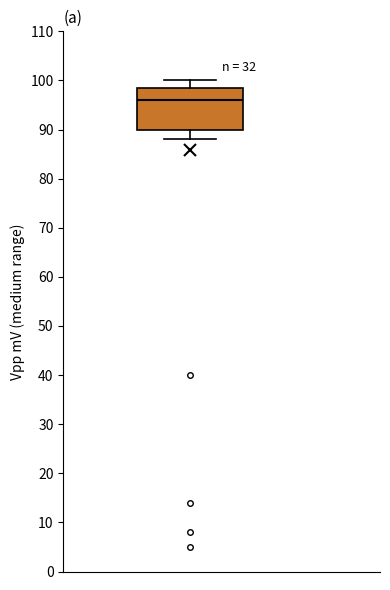

Read this box plot against the y-axis: the position of the median line, the range covered by the box, and the ends of both whiskers. The values are not printed on the chart, so give them approximately, as read against the axis.

median 96, box 90 to 99, whiskers 88 to 100